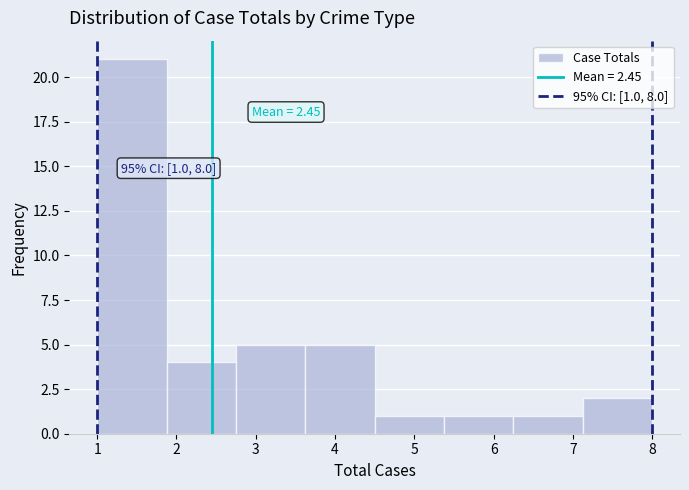

Which range on the x-axis has the tallest bar?

1.0 to 1.9